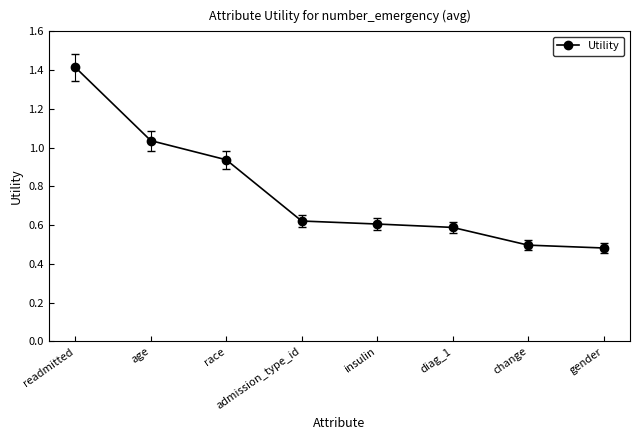

What is the sum of all values?

6.2